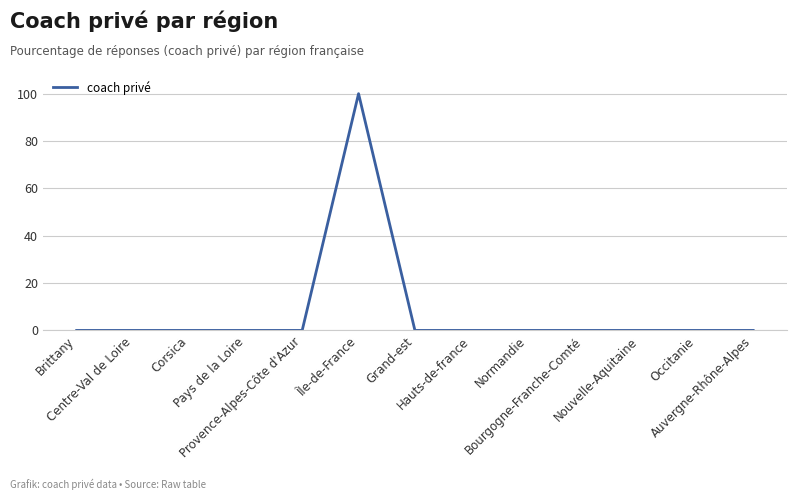

Reading left to right, list all the values displayed in this chart.

Brittany=0	Centre-Val de Loire=0	Corsica=0	Pays de la Loire=0	Provence-Alpes-Côte d'Azur=0	Île-de-France=100	Grand-est=0	Hauts-de-france=0	Normandie=0	Bourgogne-Franche-Comté=0	Nouvelle-Aquitaine=0	Occitanie=0	Auvergne-Rhône-Alpes=0